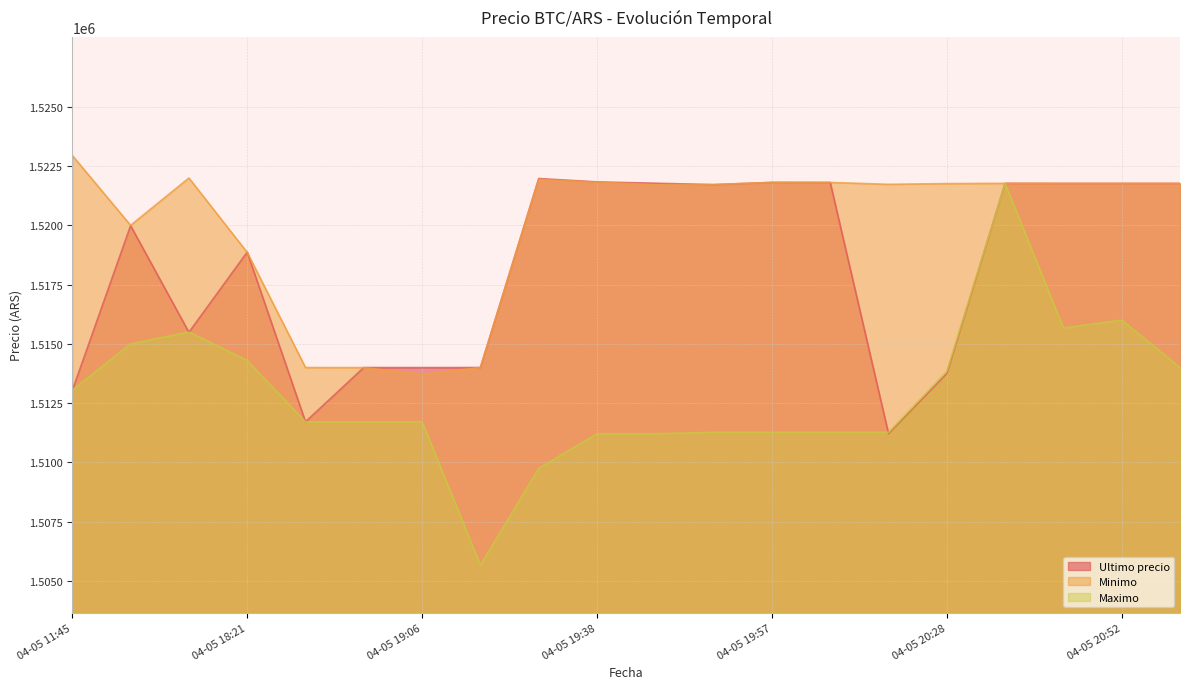

What is the label of the 8th point from the right?

04-05 19:57